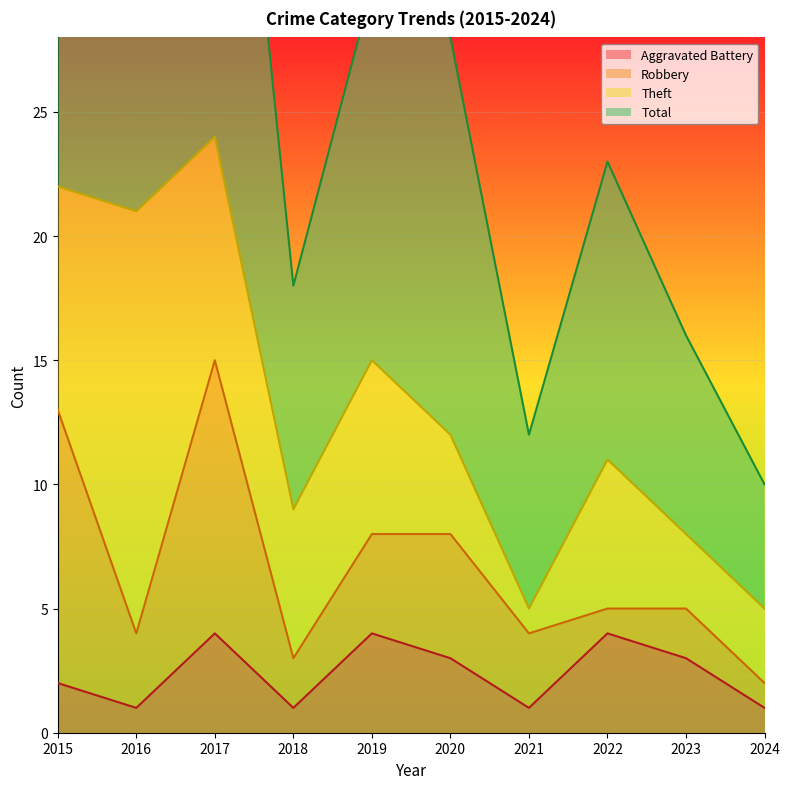

True or false: Aggravated Battery and Total cross at least once.

False